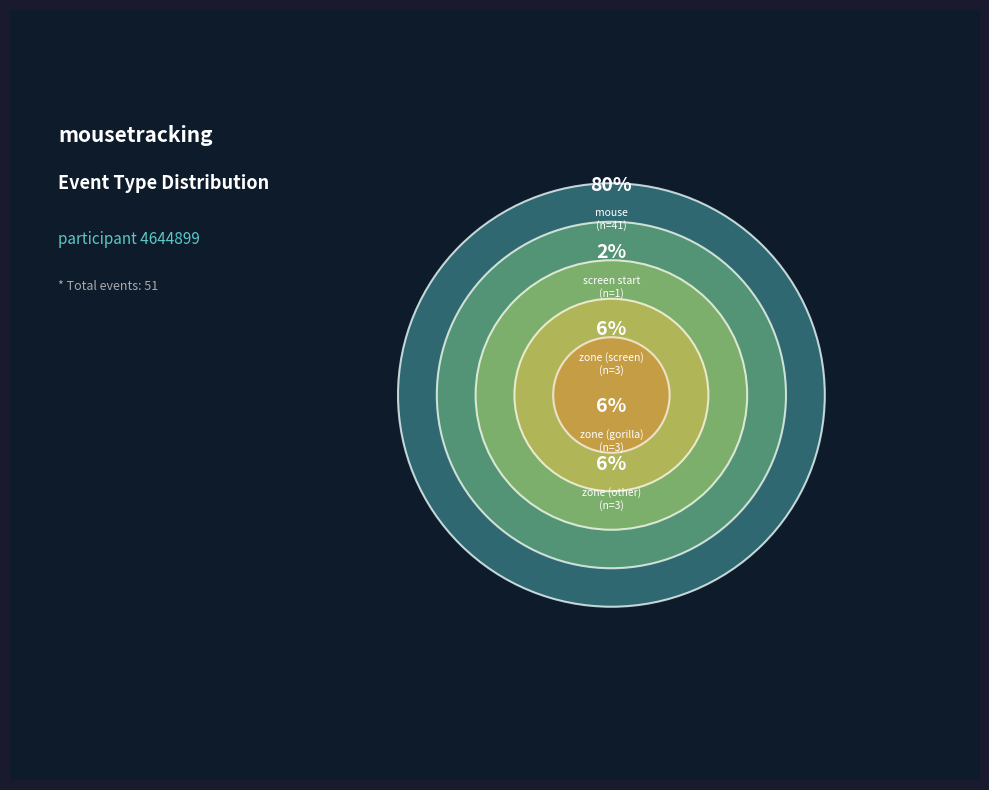

What is the smallest slice in the pie chart?

screen start